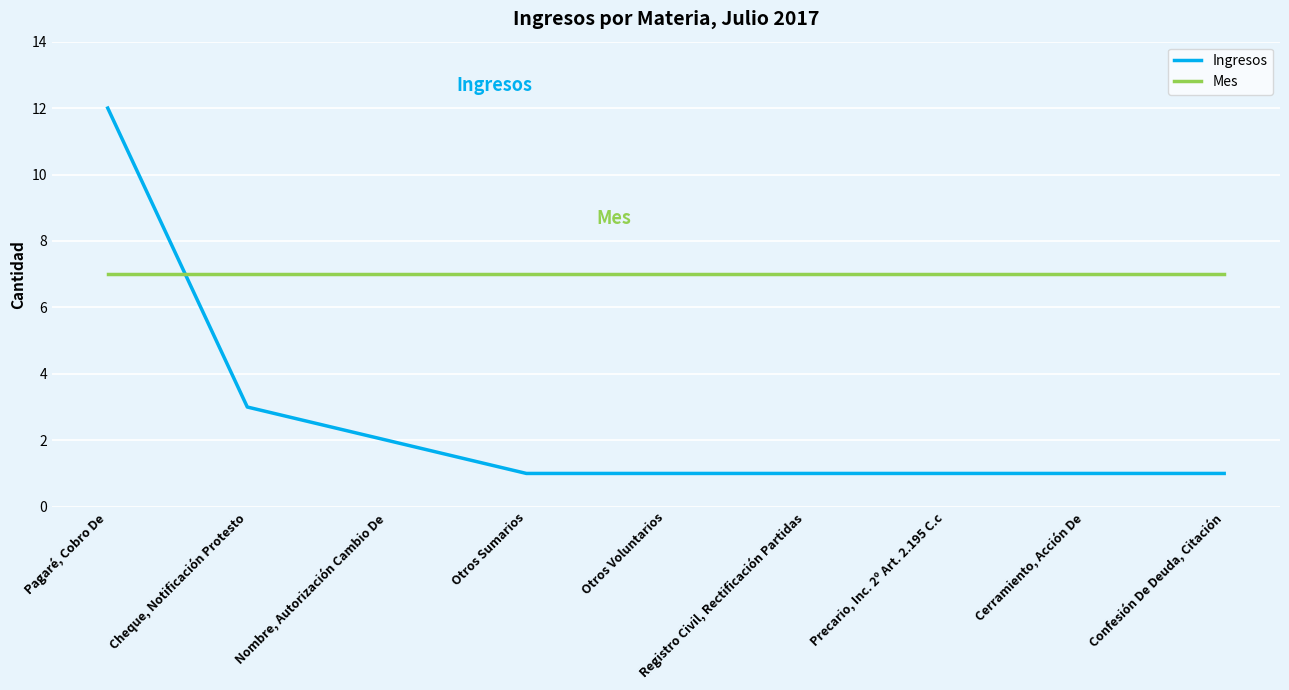

True or false: Ingresos has a value of 3 at Cheque, Notificación Protesto.

True